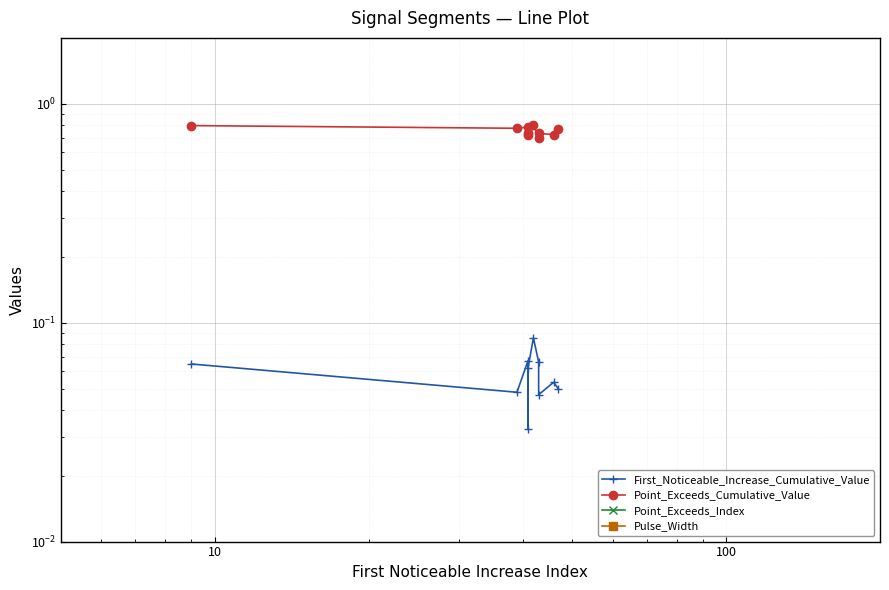

What is the difference between the maximum and minimum values in the Pulse_Width series?

4.0